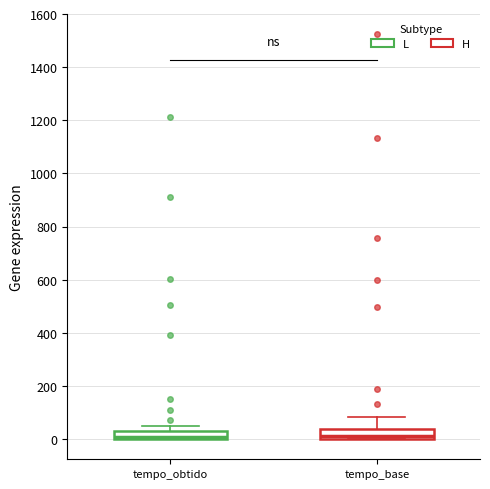

Where does the upper whisker of the box for tempo_base end on the y-axis? The values are not printed on the chart, so give them approximately, as read against the axis.

80